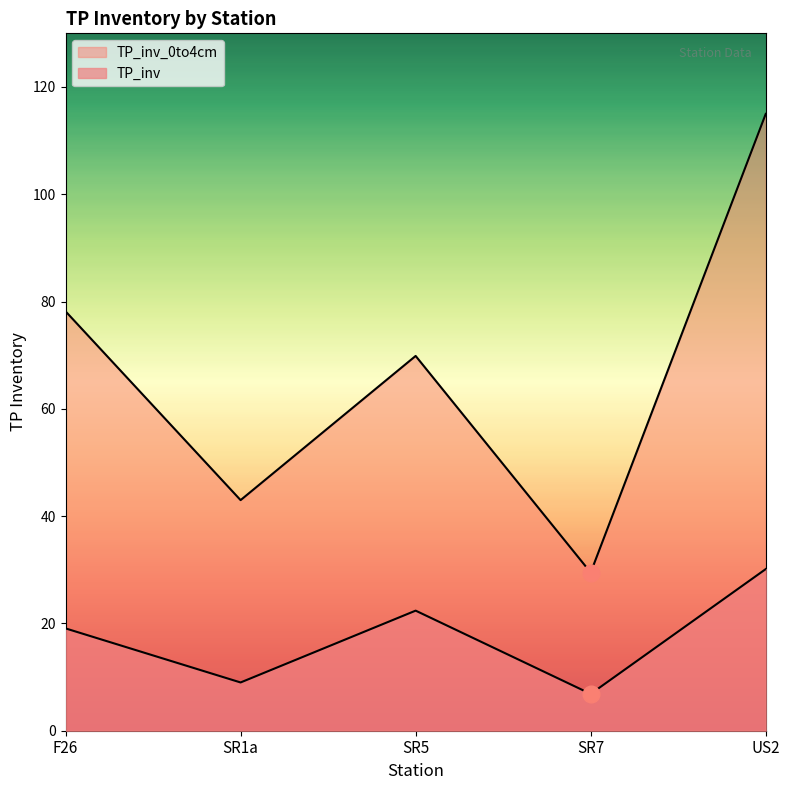

Rank the series at SR7 from lowest to highest value.

TP_inv, TP_inv_0to4cm